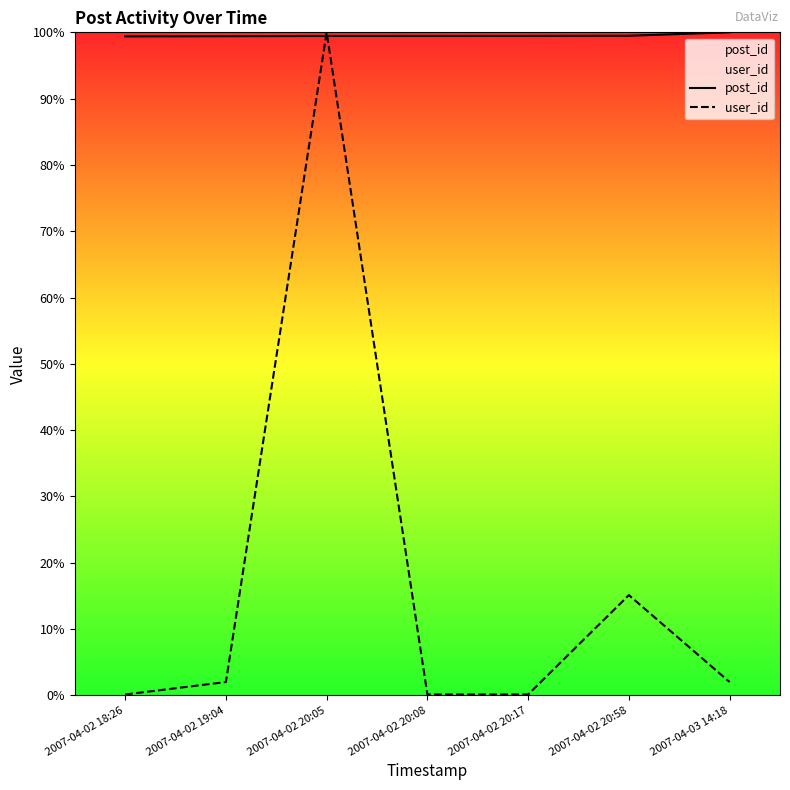

At which label does user_id reach its peak?

2007-04-02 20:05